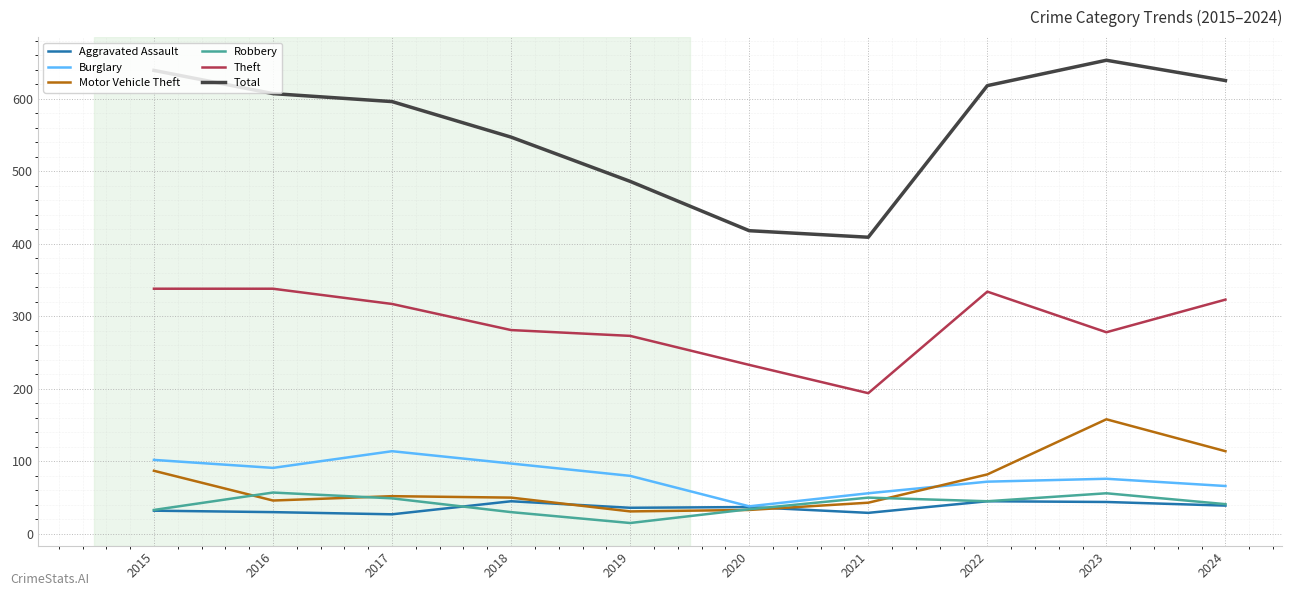

Count the number of categories in the chart.

10